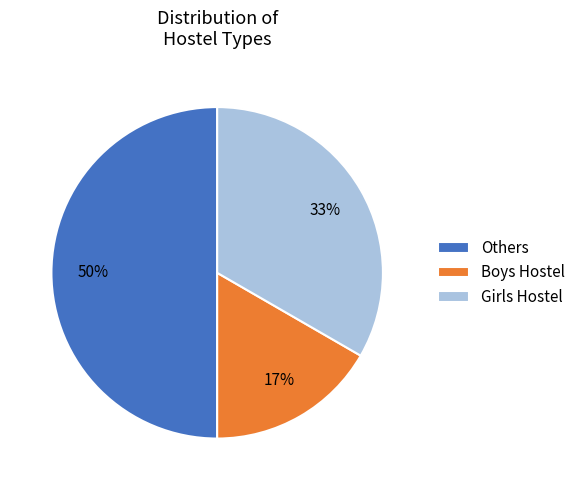

What is the largest slice in the pie chart?

Others